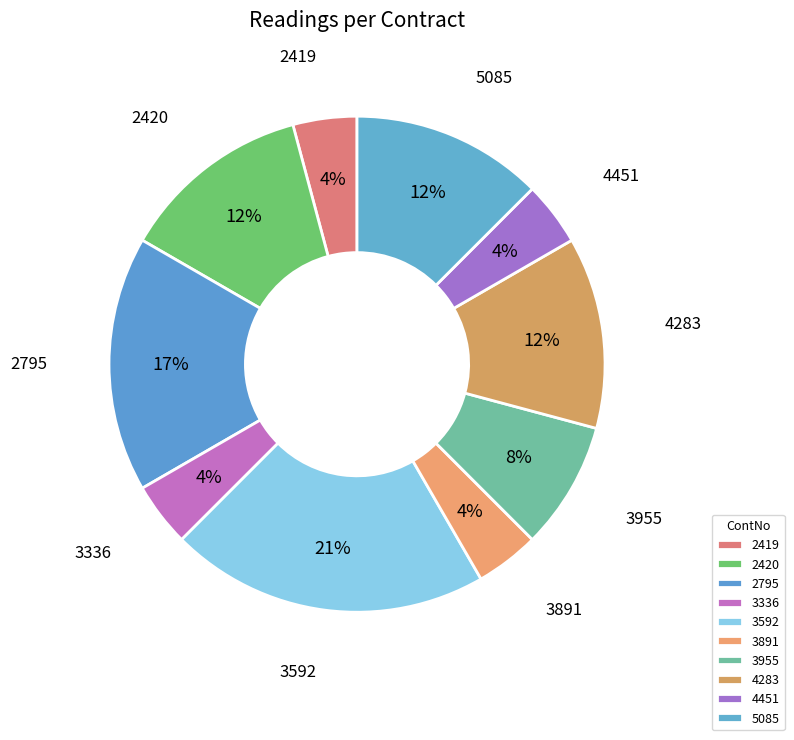

To the nearest percent, what is the combined percentage of 5085 and 4283?

25%